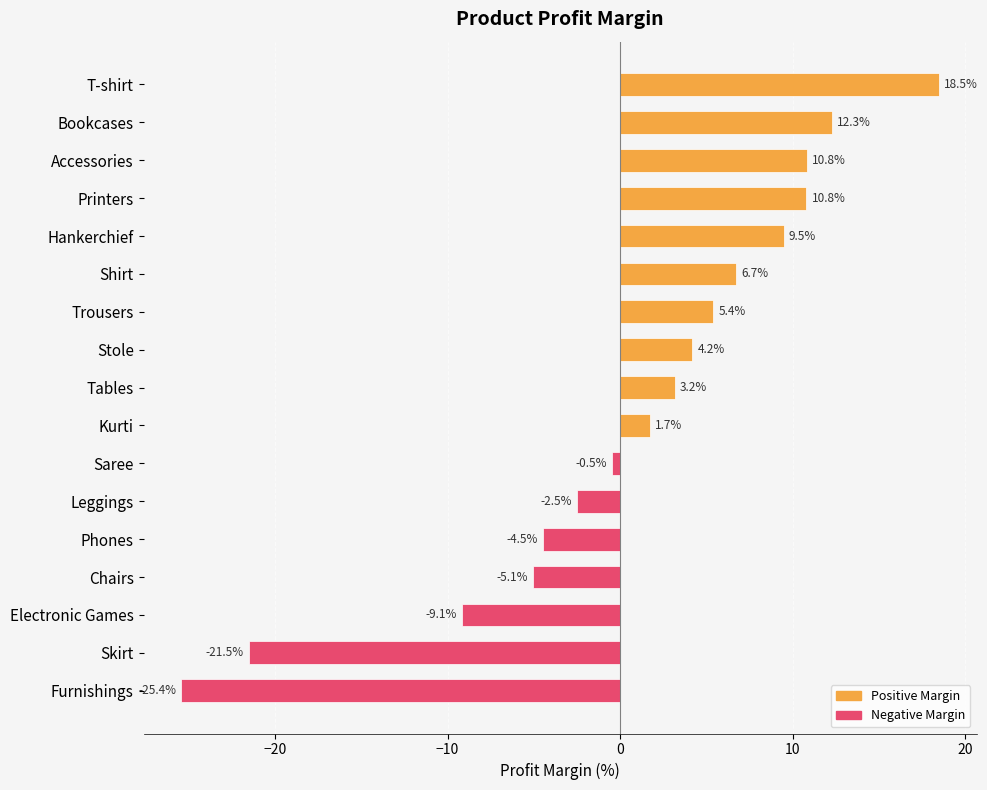

What is the label of the 6th bar from the top?

Shirt